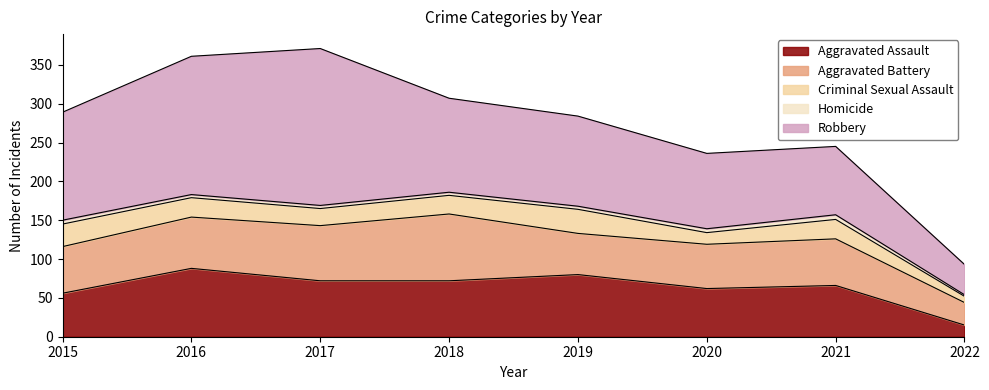

Which series has the widest spread of values?

Robbery